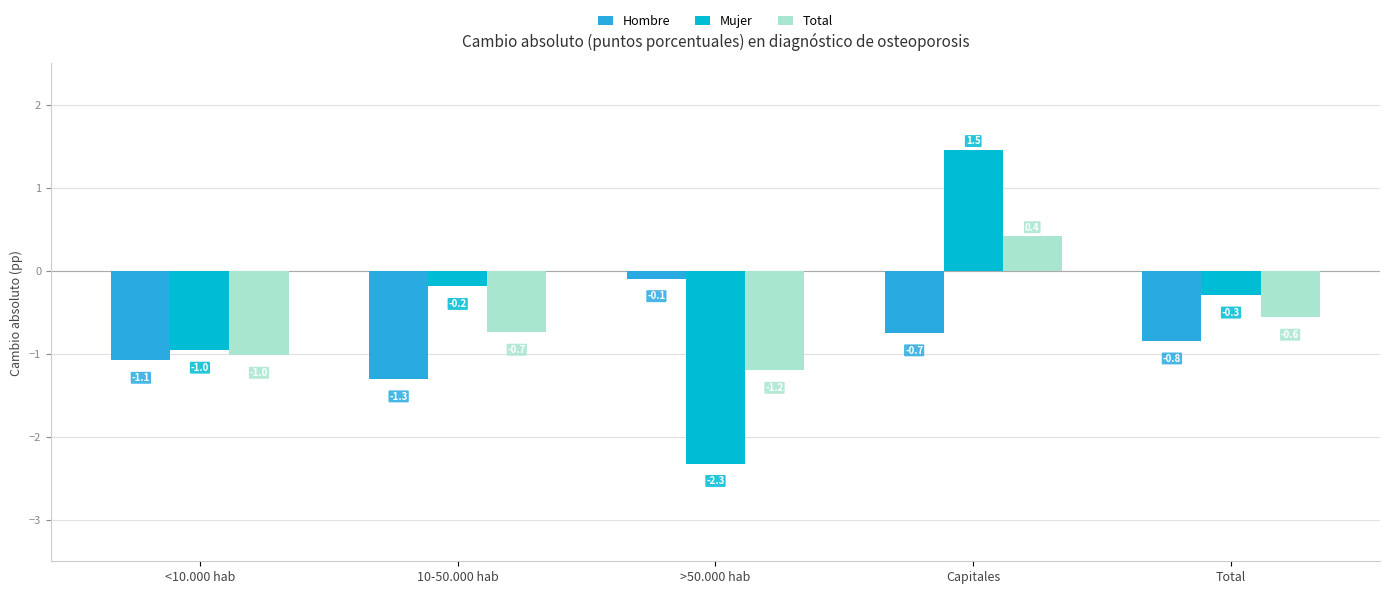

What value does the Hombre series have at >50.000 hab?

-0.1